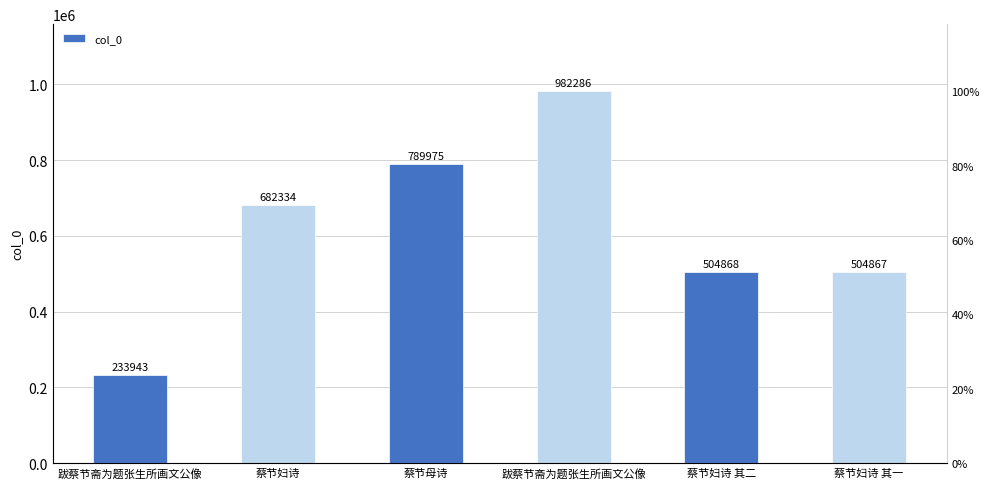

What value does the data have at 蔡节妇诗?

682334